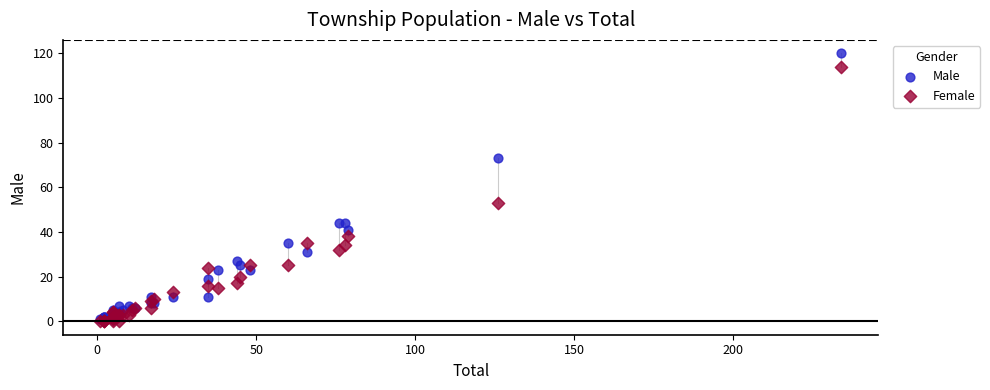

Across all series, what Y value is closest to 60?

53